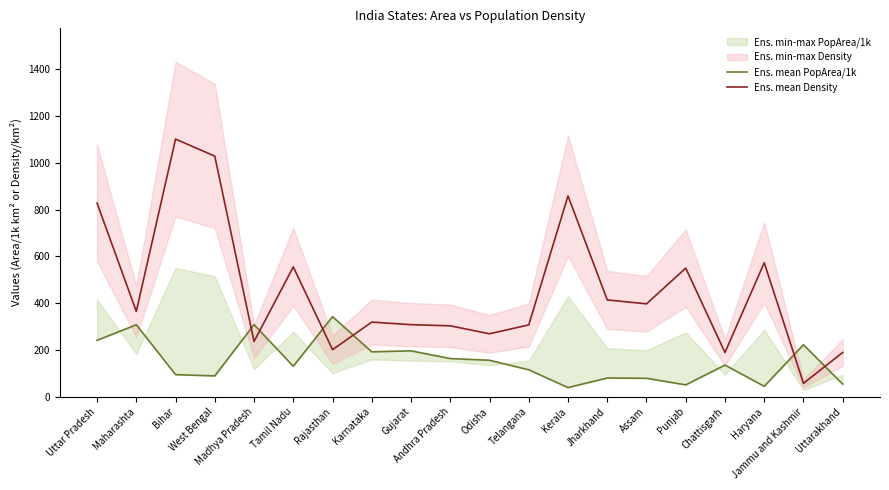

Which category has the lowest value across all series?

Kerala